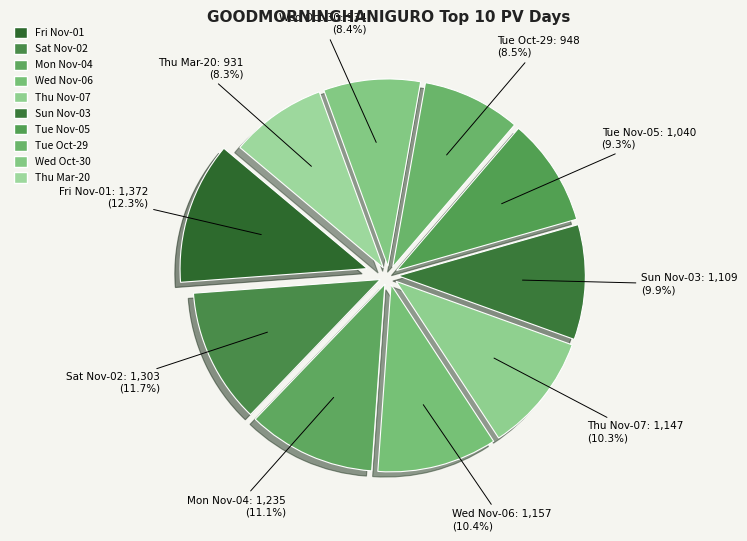

What is the largest slice in the pie chart?

Friday 2024-11-01